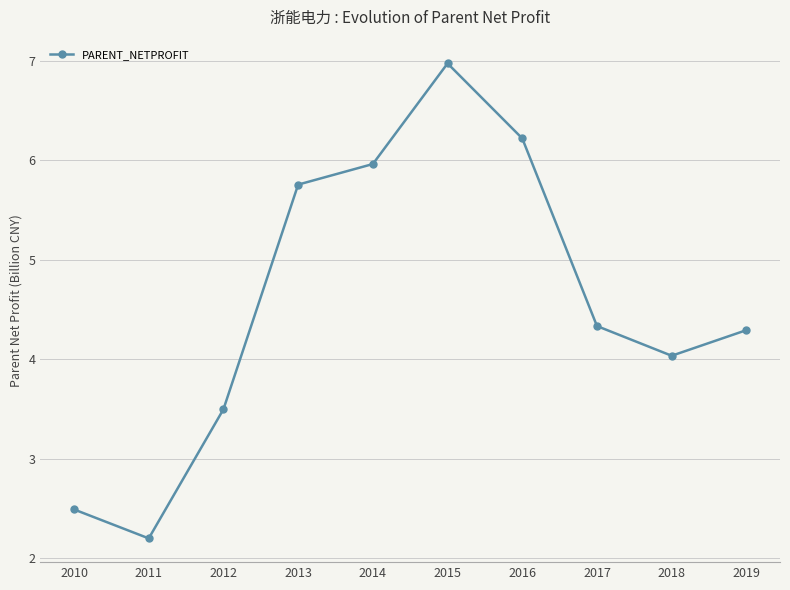

Reading left to right, transcribe all the data shown in this chart.

2.5	2.2	3.5	5.8	6.0	7.0	6.2	4.3	4.0	4.3